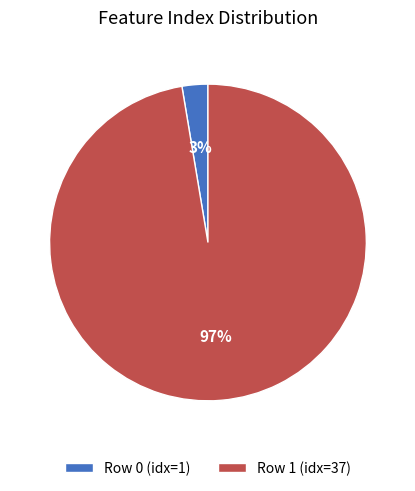

Does any single category account for the majority?

Yes